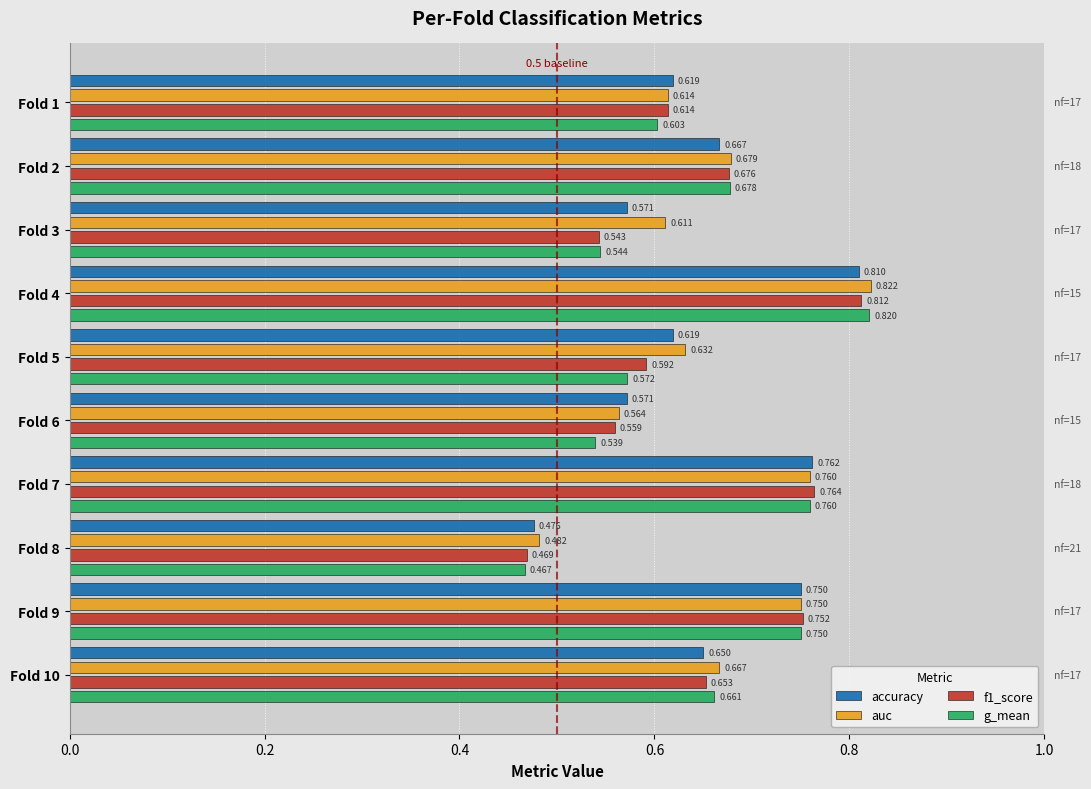

What are all the series names shown in the legend?

accuracy, auc, f1_score, g_mean